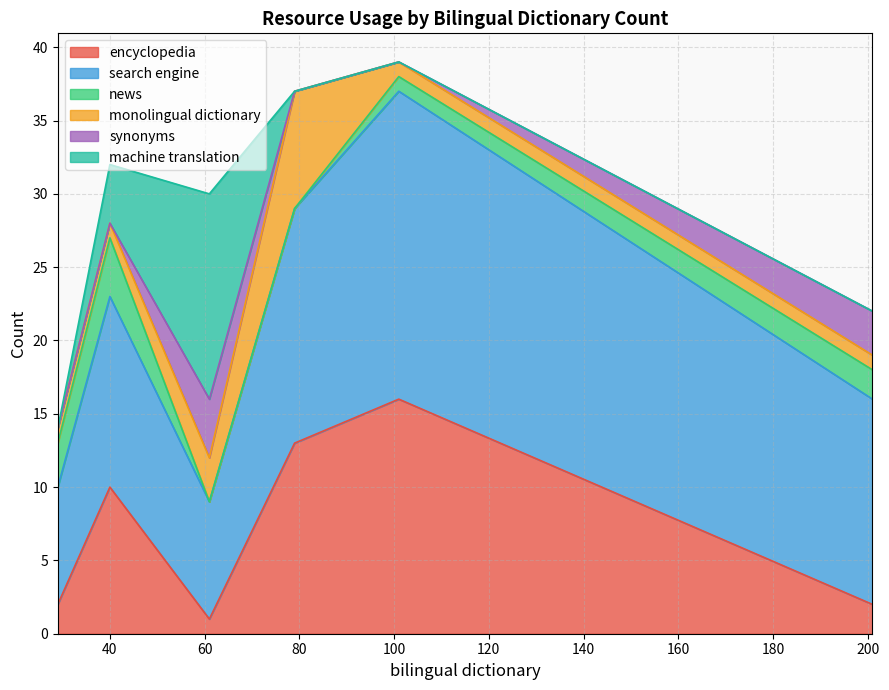

Count the number of categories in the chart.

6